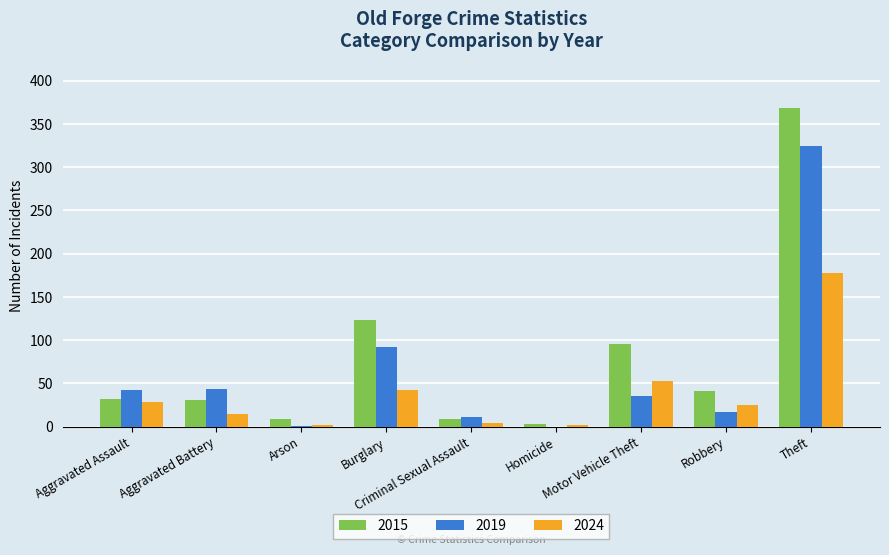

The value of 2015 at Theft is 657. True or false?

False